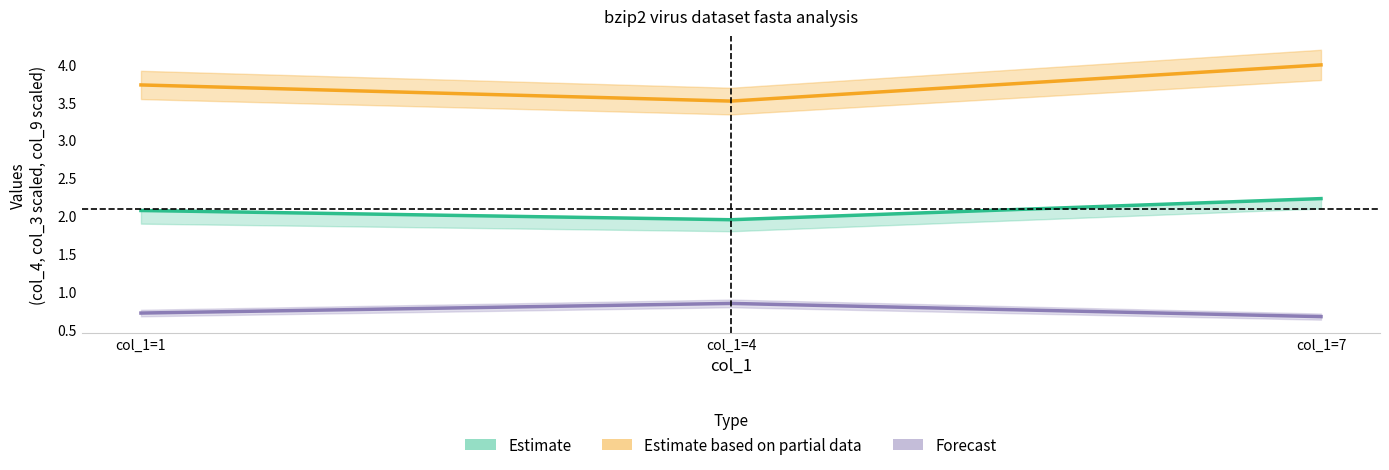

What is the sum of all Estimate based on partial data values?

11.2